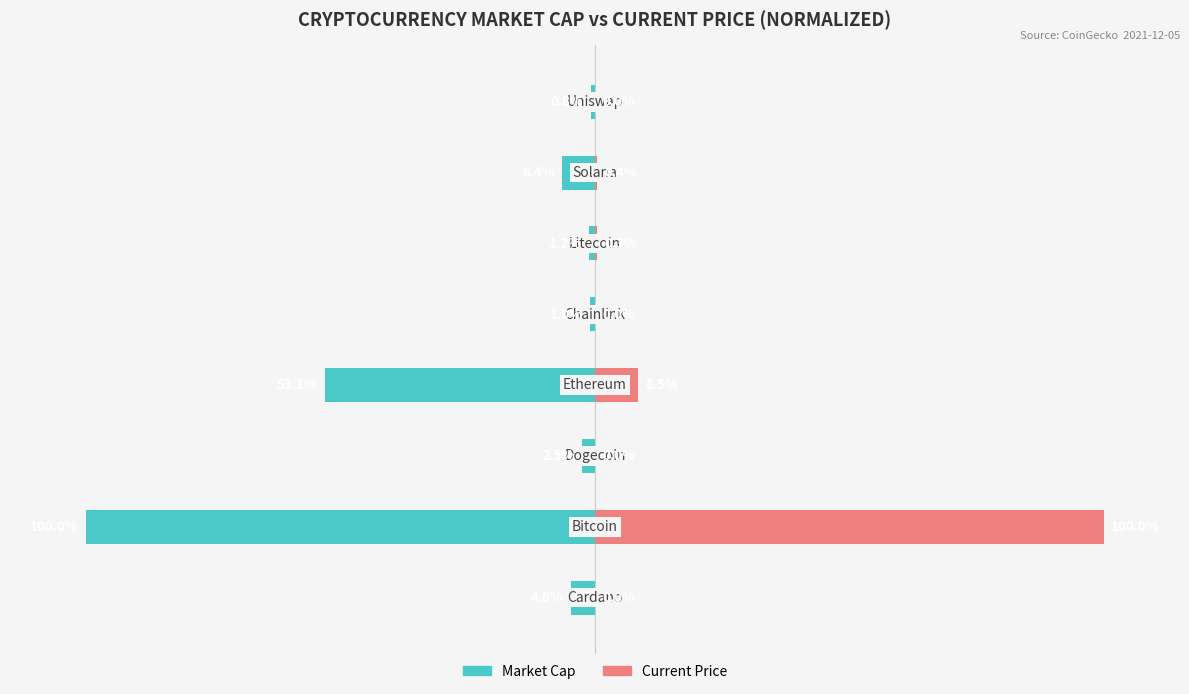

Read the Market Cap value at 1.

-100.0